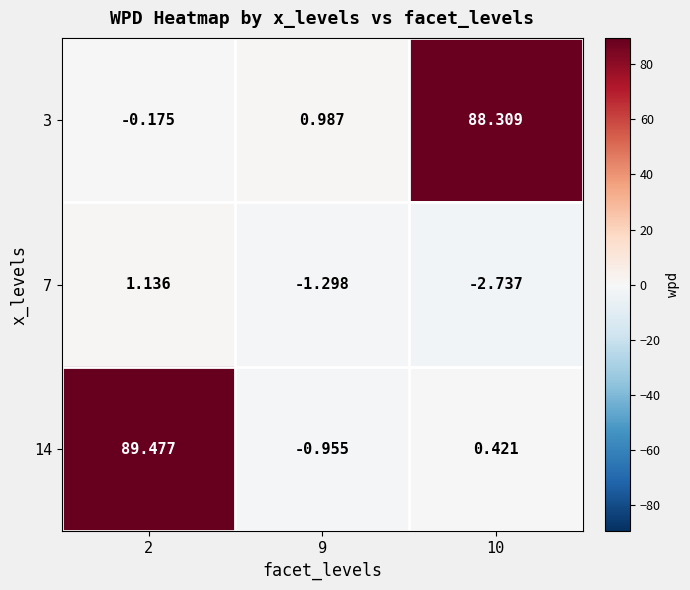

What is the difference between the highest and lowest values at 2?

89.7